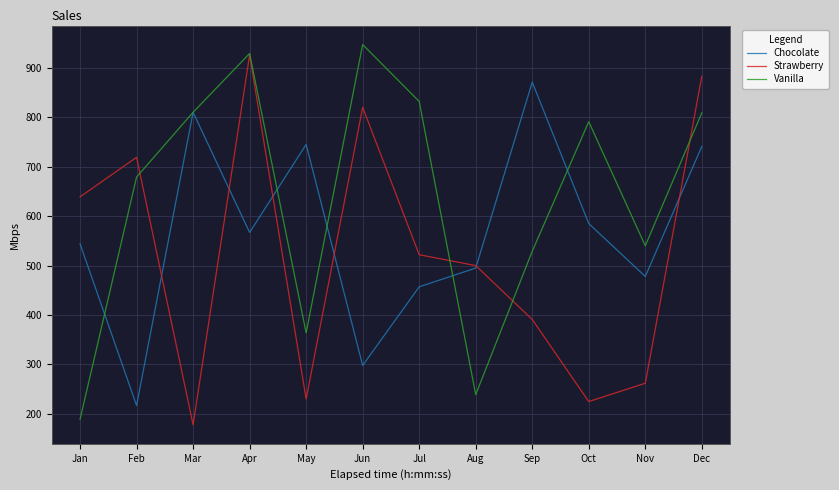

True or false: Vanilla has a value of 189 at Jan.

True